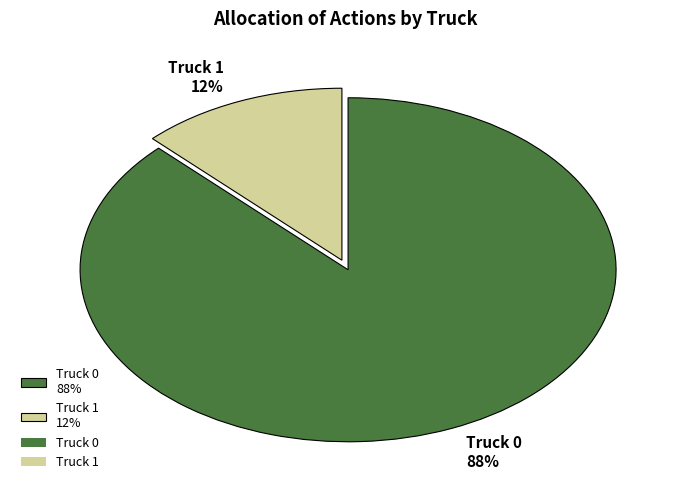

To the nearest percent, what is the combined percentage of Truck 0 88% and Truck 1 12%?

100%